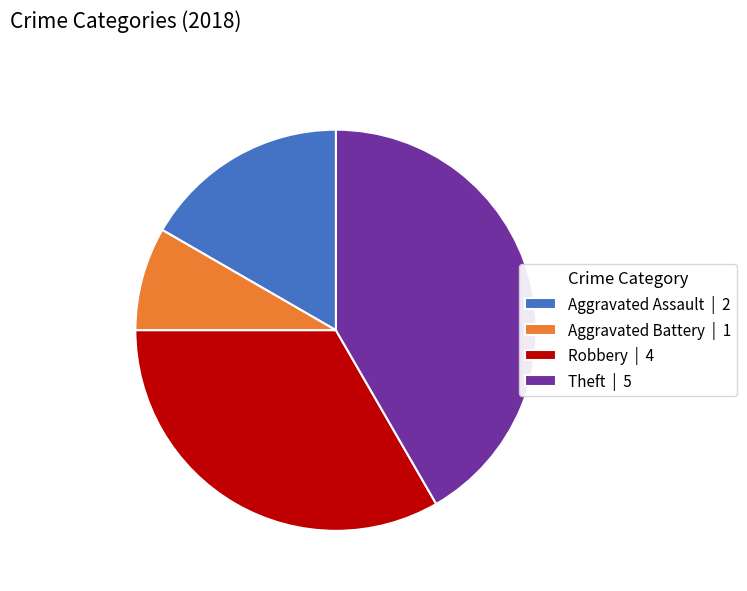

Is there a majority slice in this chart?

No